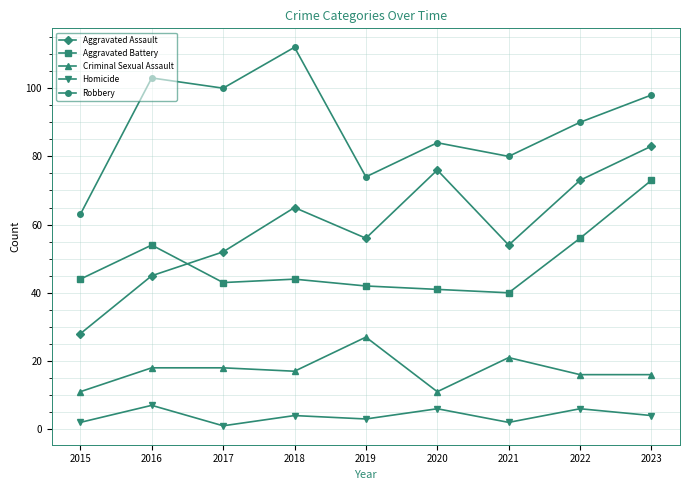

True or false: Criminal Sexual Assault and Aggravated Assault cross at least once.

False